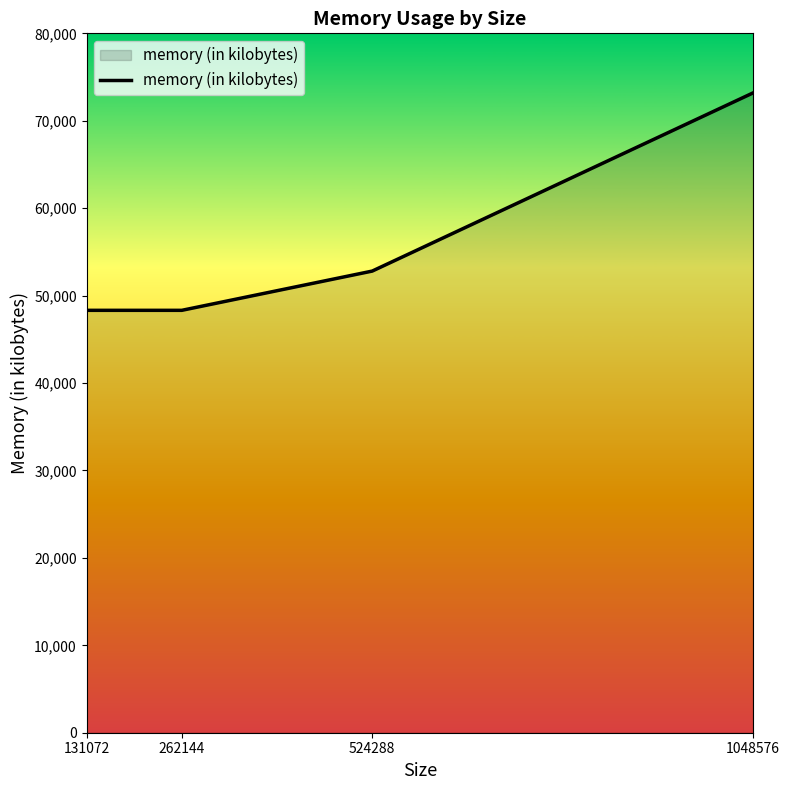

Reading left to right, list all the values displayed in this chart.

48316	48316	52804	73184